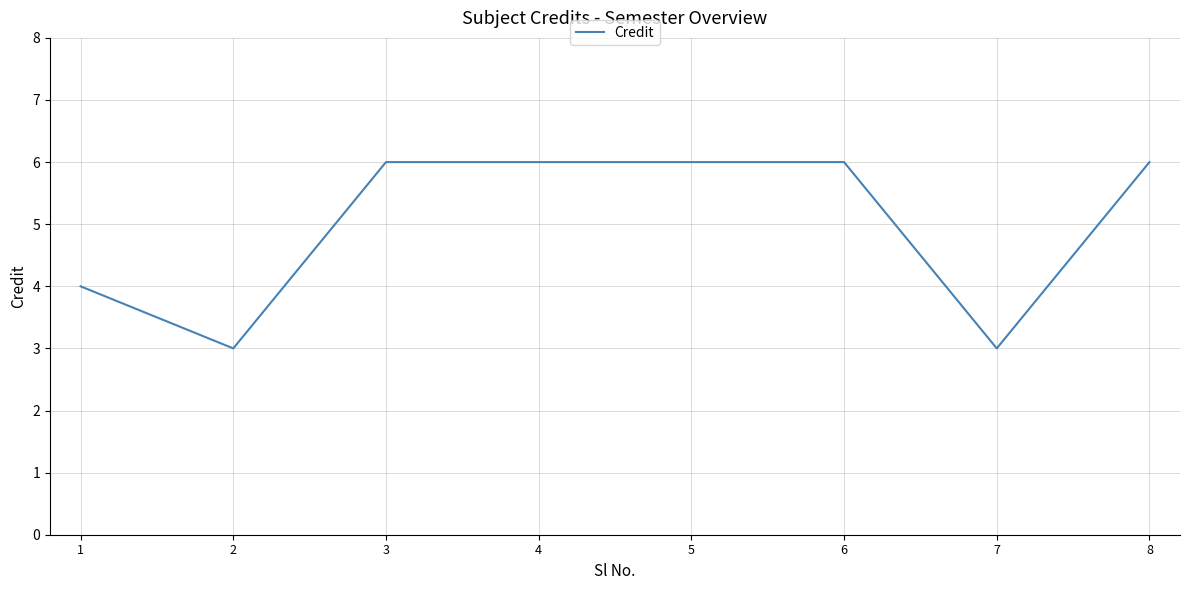

What is the sum of all values?

40